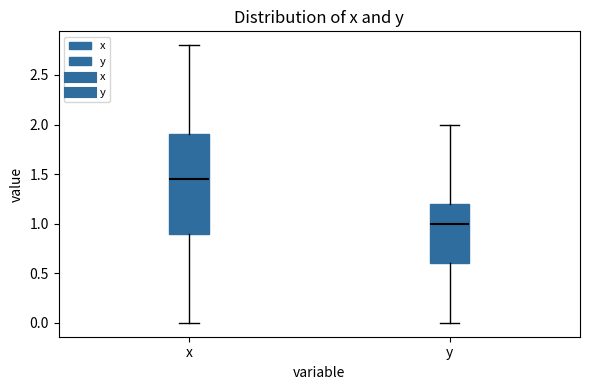

Comparing the boxes themselves (not the whiskers), which one is the tallest?

x